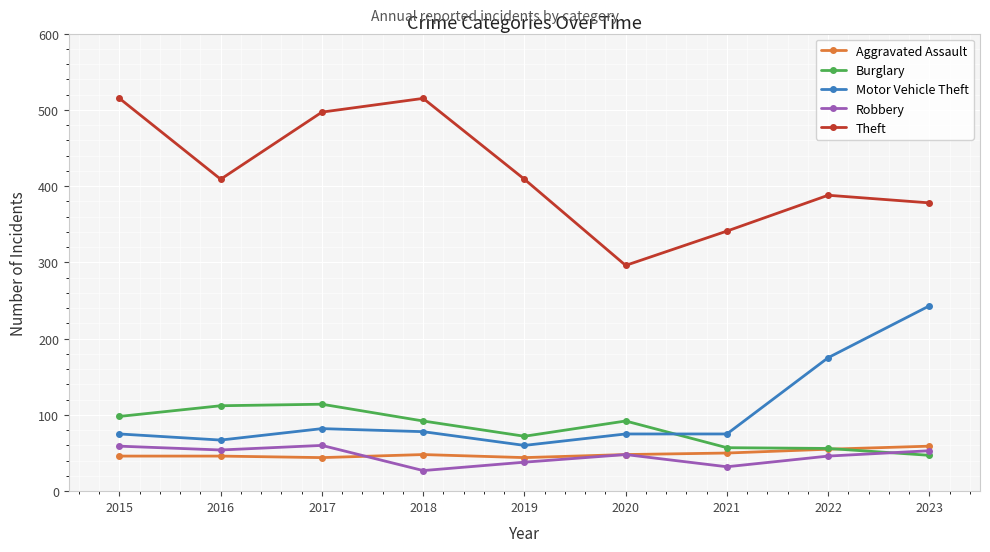

In Aggravated Assault, how many points are lower than both neighbors (excluding endpoints)?

2